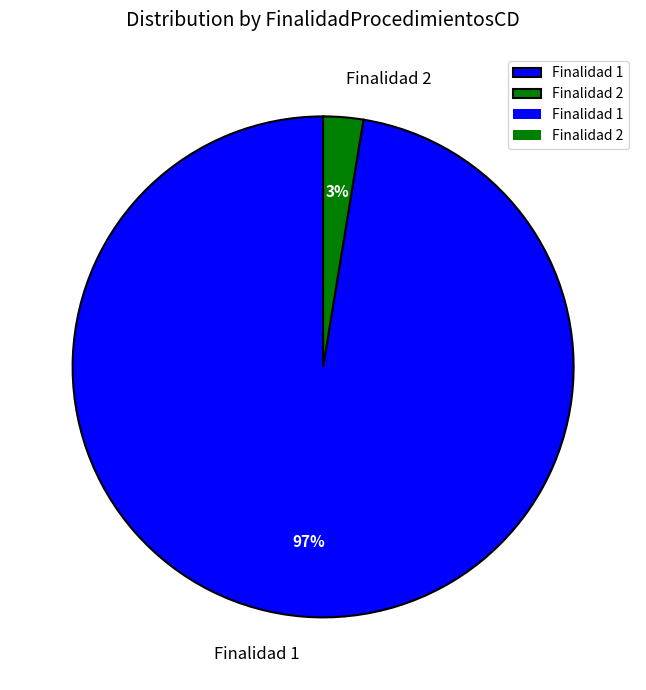

To the nearest percent, what is the combined percentage of Finalidad 2 and Finalidad 1?

100%